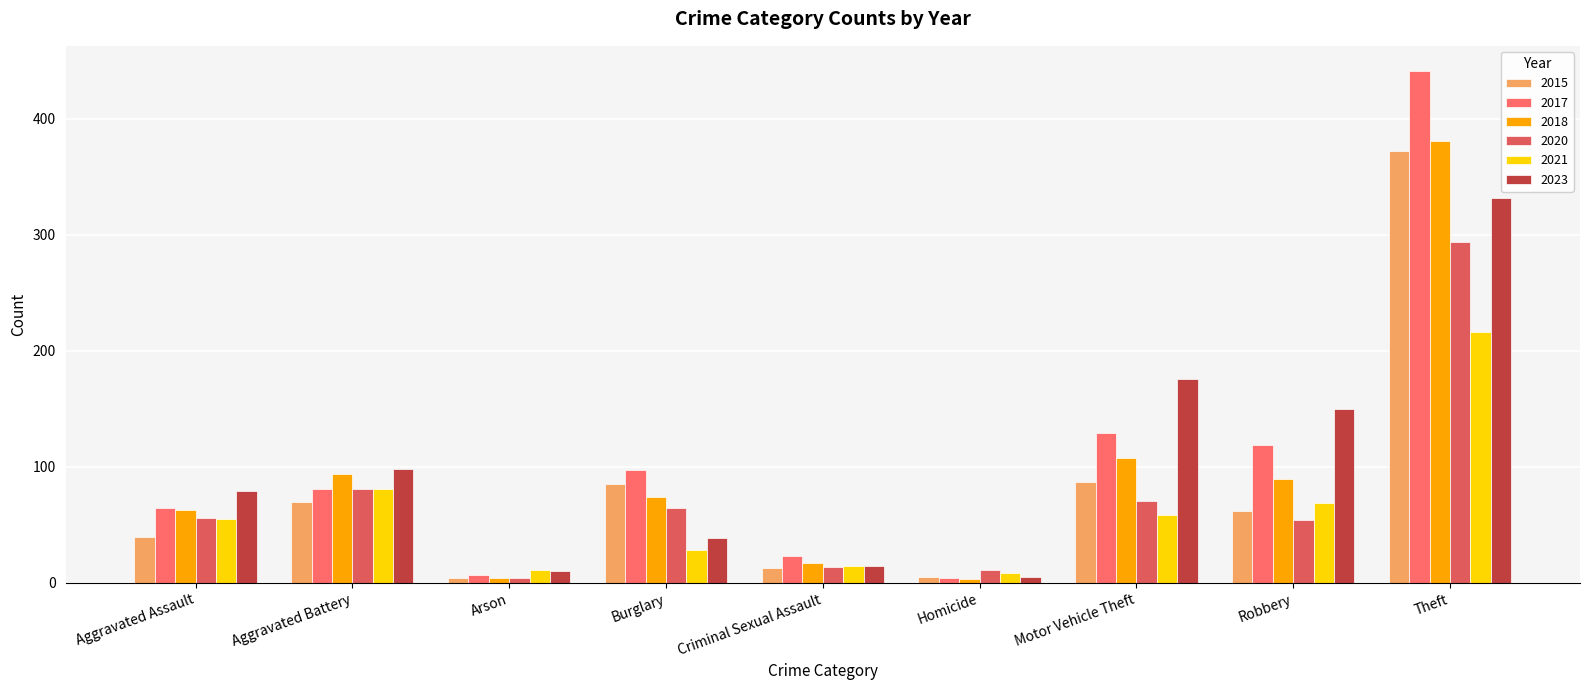

The value of 2021 at Burglary is 9. True or false?

False